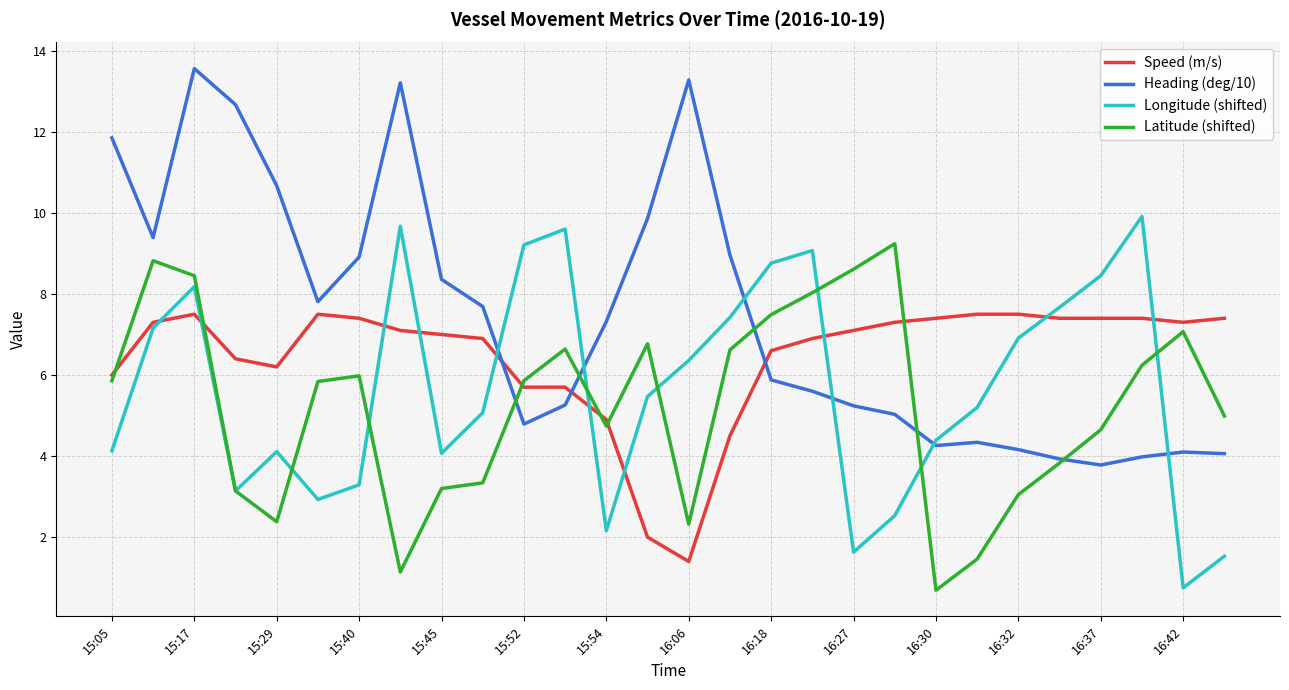

What is the average value of the Longitude (shifted) series?

5.7